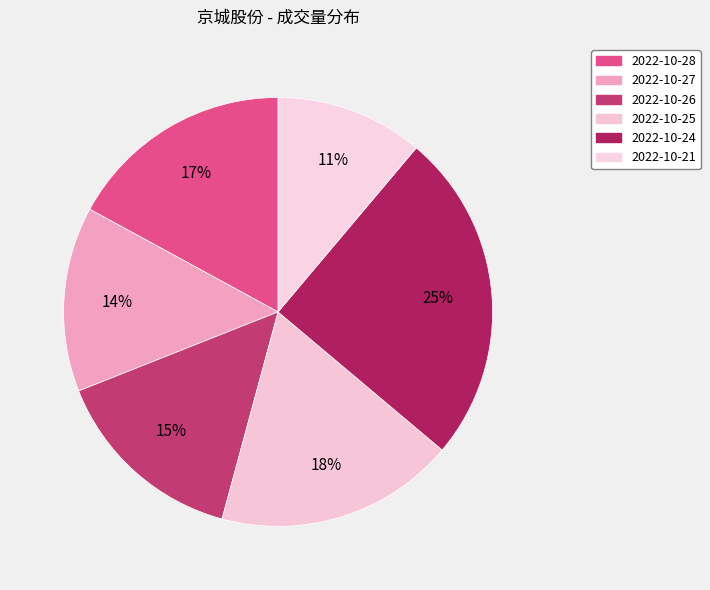

How many segments does this pie chart have?

6